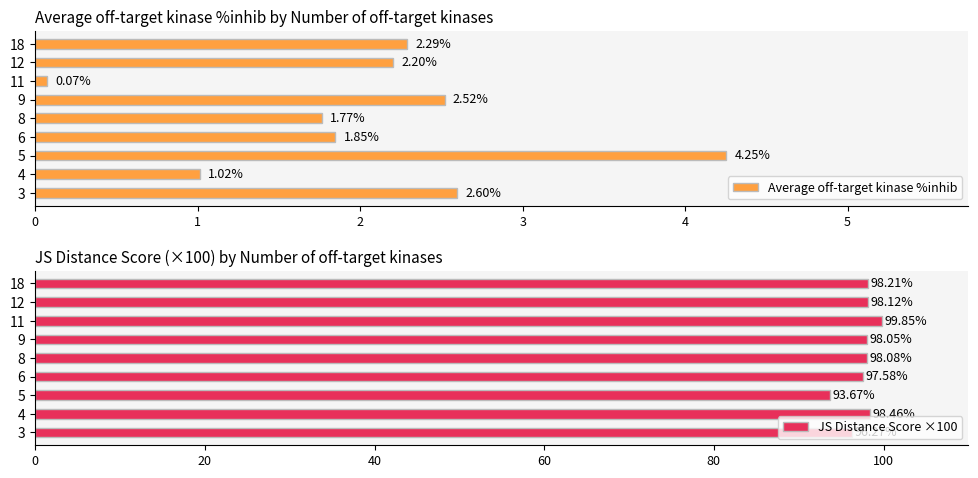

What is the sum of all Average off-target kinase %inhib values?

18.6